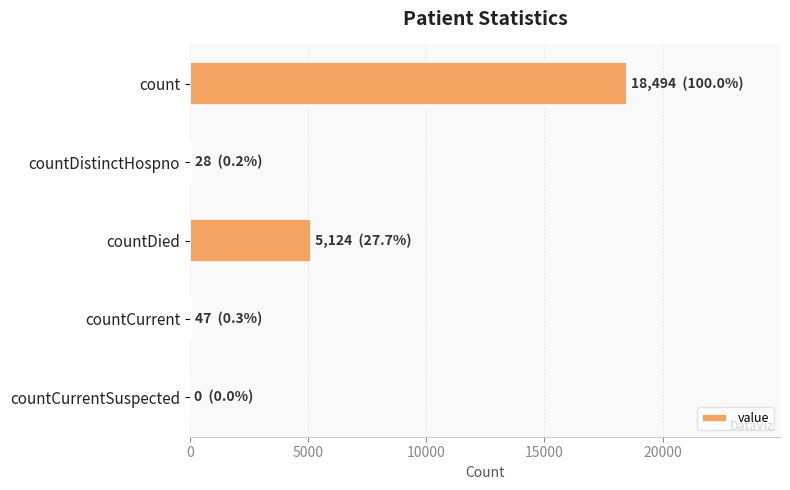

Where is the data nearest to the value 9247?

countDied